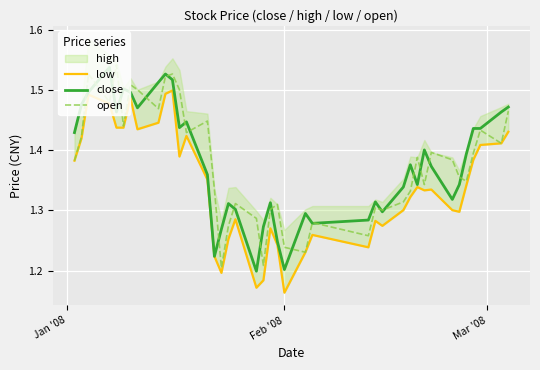

What is the value of the close point at the 6th from the left?

1.5